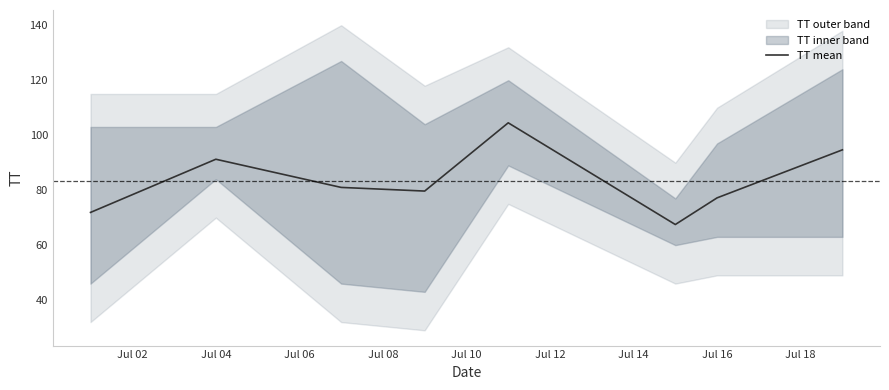

The TT mean series shows 40.8 at Jul 16. True or false?

False